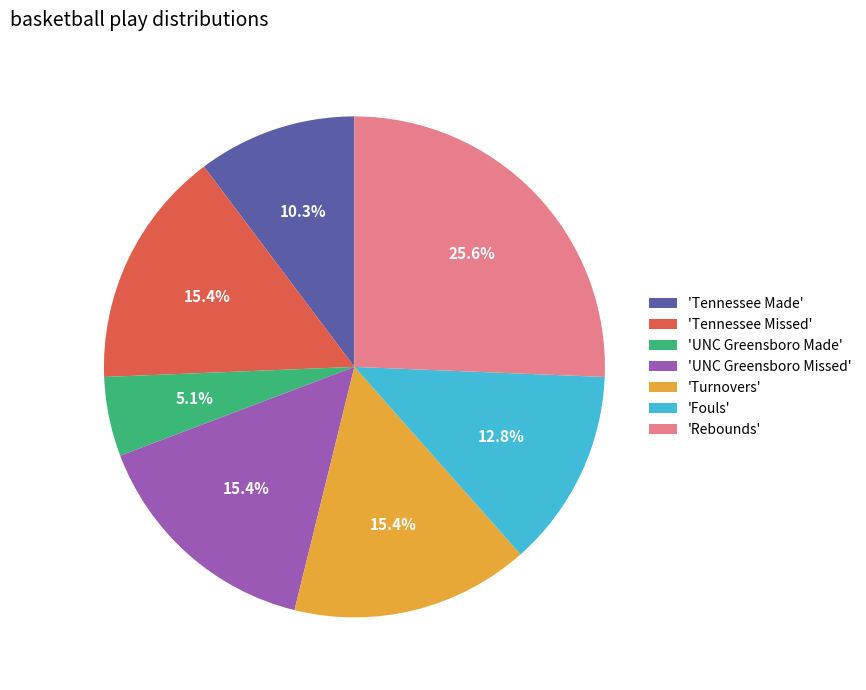

Which has a higher value, 'UNC Greensboro Missed' or 'Tennessee Made'?

'UNC Greensboro Missed'